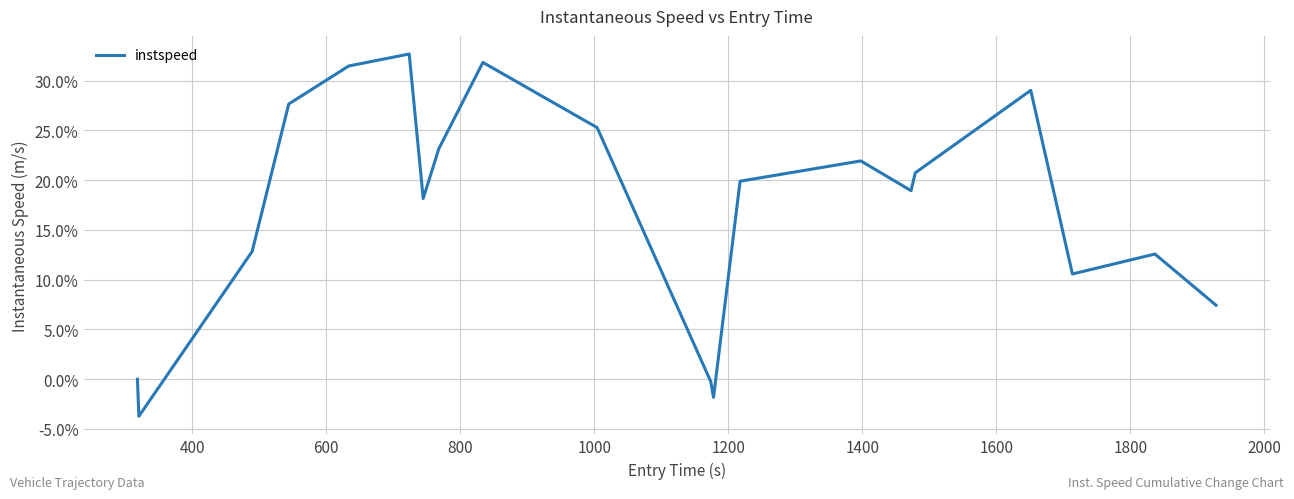

How many distinct data groups are displayed?

1